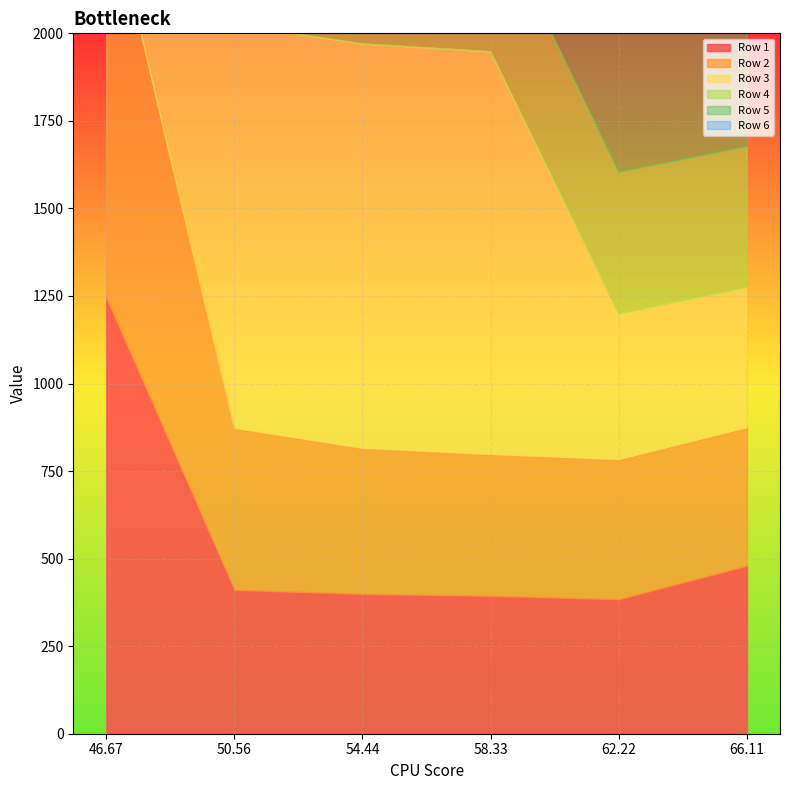

What is the sum of the Row 4 values at 66.11 and 50.56?

821.9